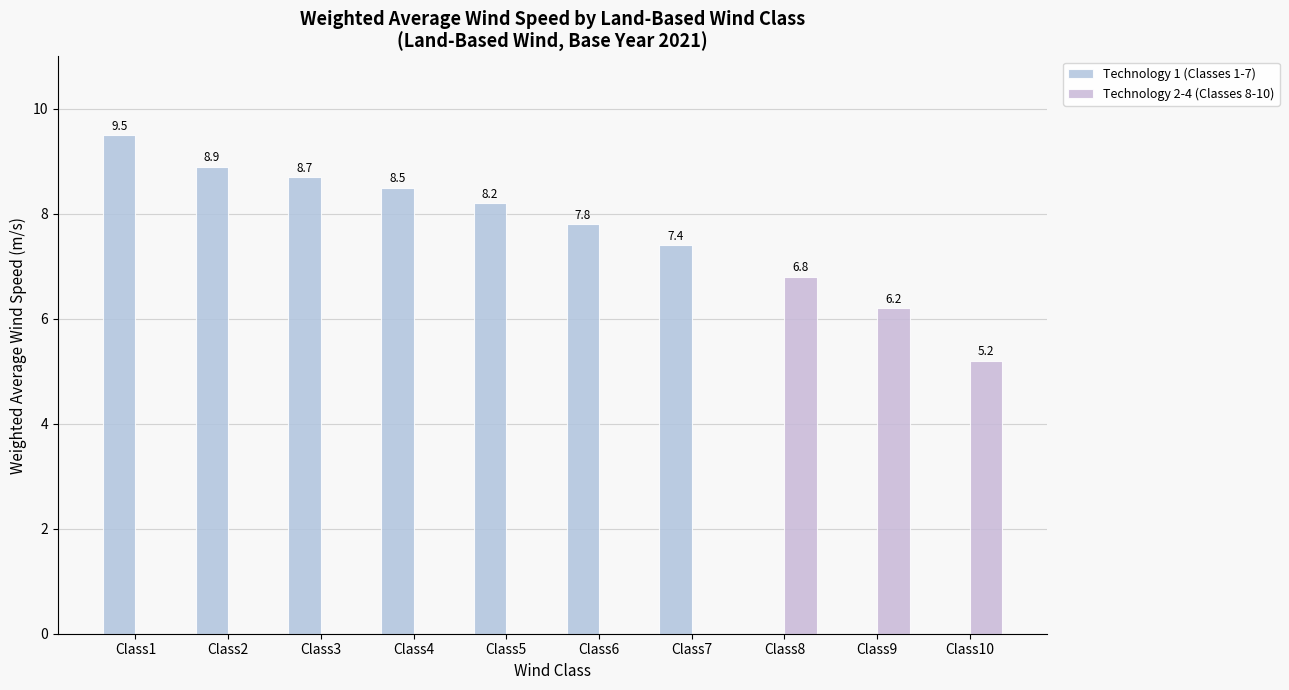

Are the bars horizontal?

No